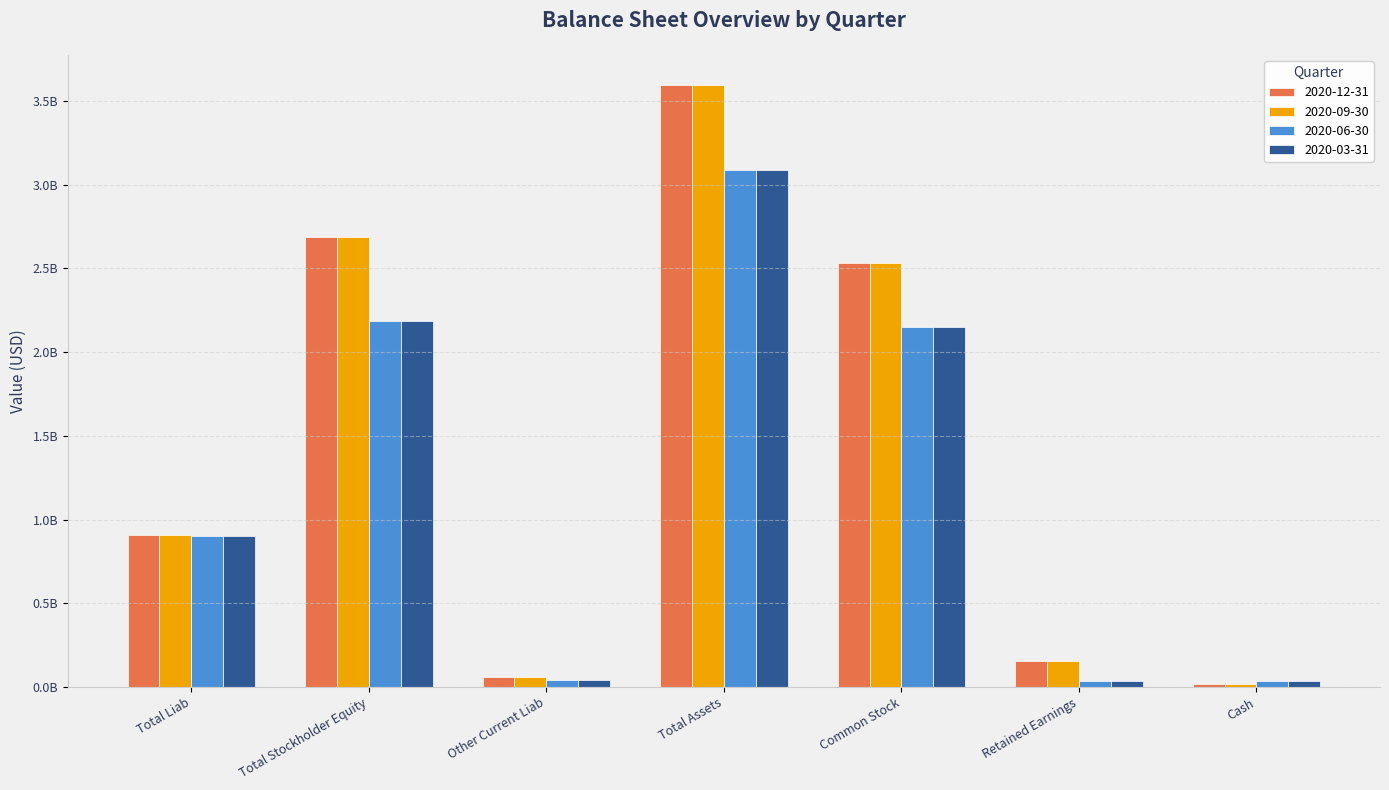

What is the sum of the 2020-12-31 values at Total Assets and Total Stockholder Equity?

6283377000